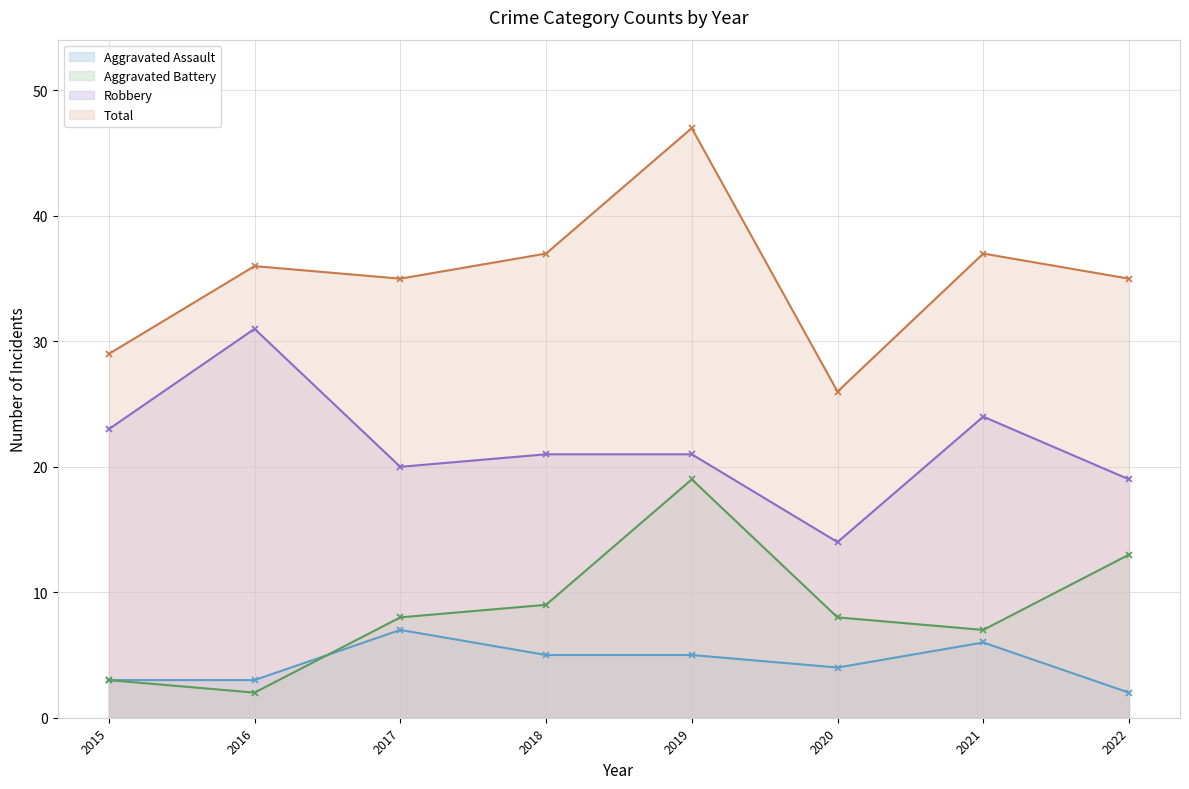

What is the total value across all series at 2021?

74